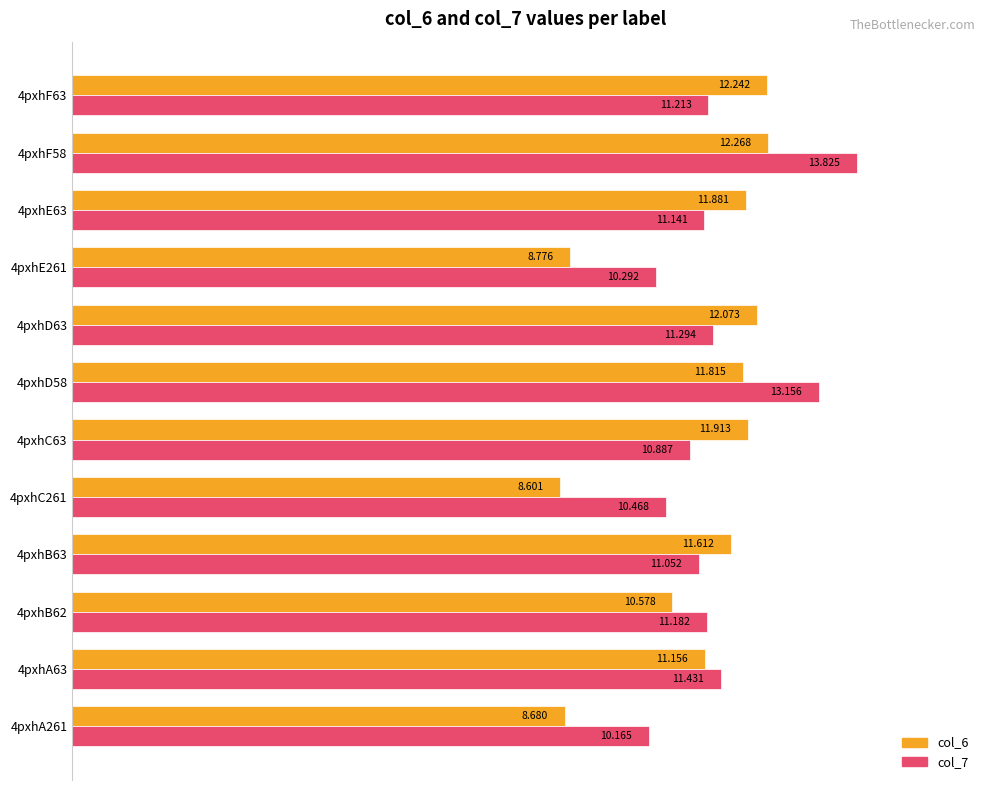

What is the difference between the maximum and minimum values in the col_6 series?

3.7